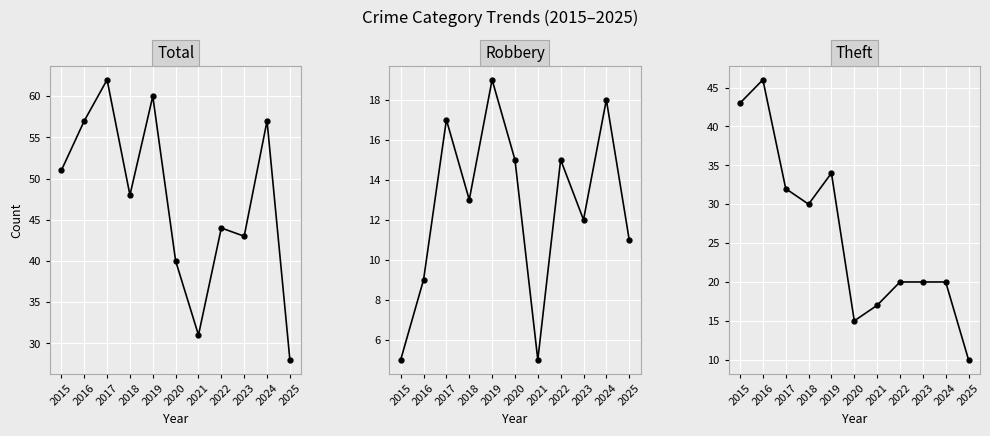

Between 2018 and 2022, which series saw the biggest shift?

Theft